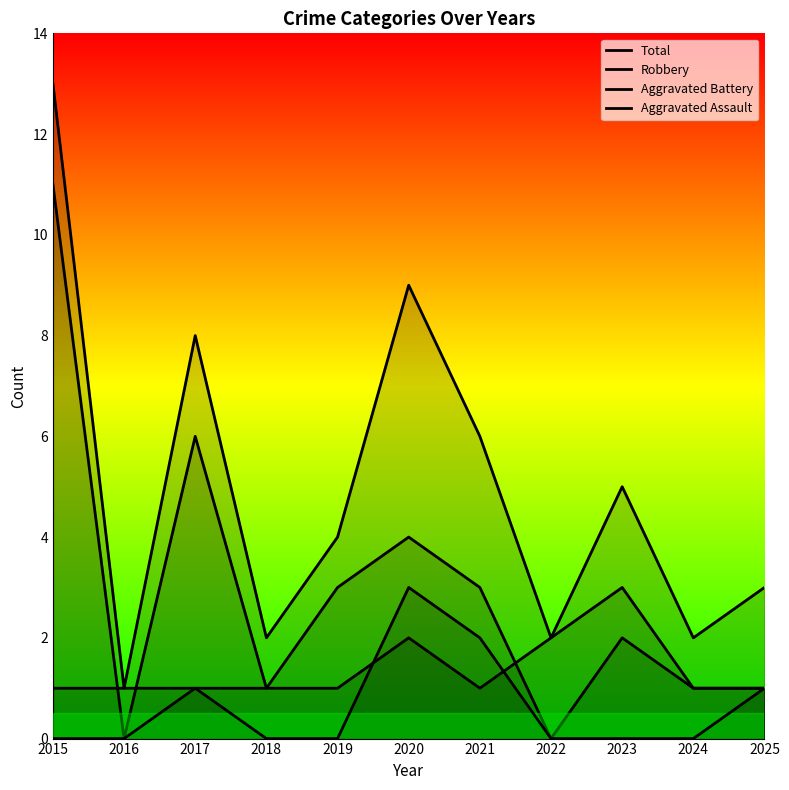

What is the value of the Total point at the 3rd from the left?

8